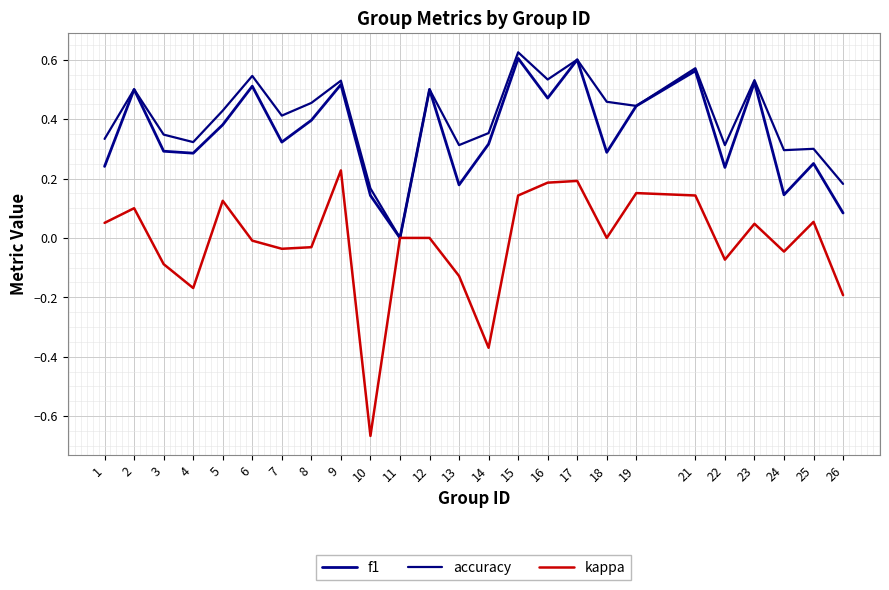

True or false: kappa and accuracy intersect in this chart.

False